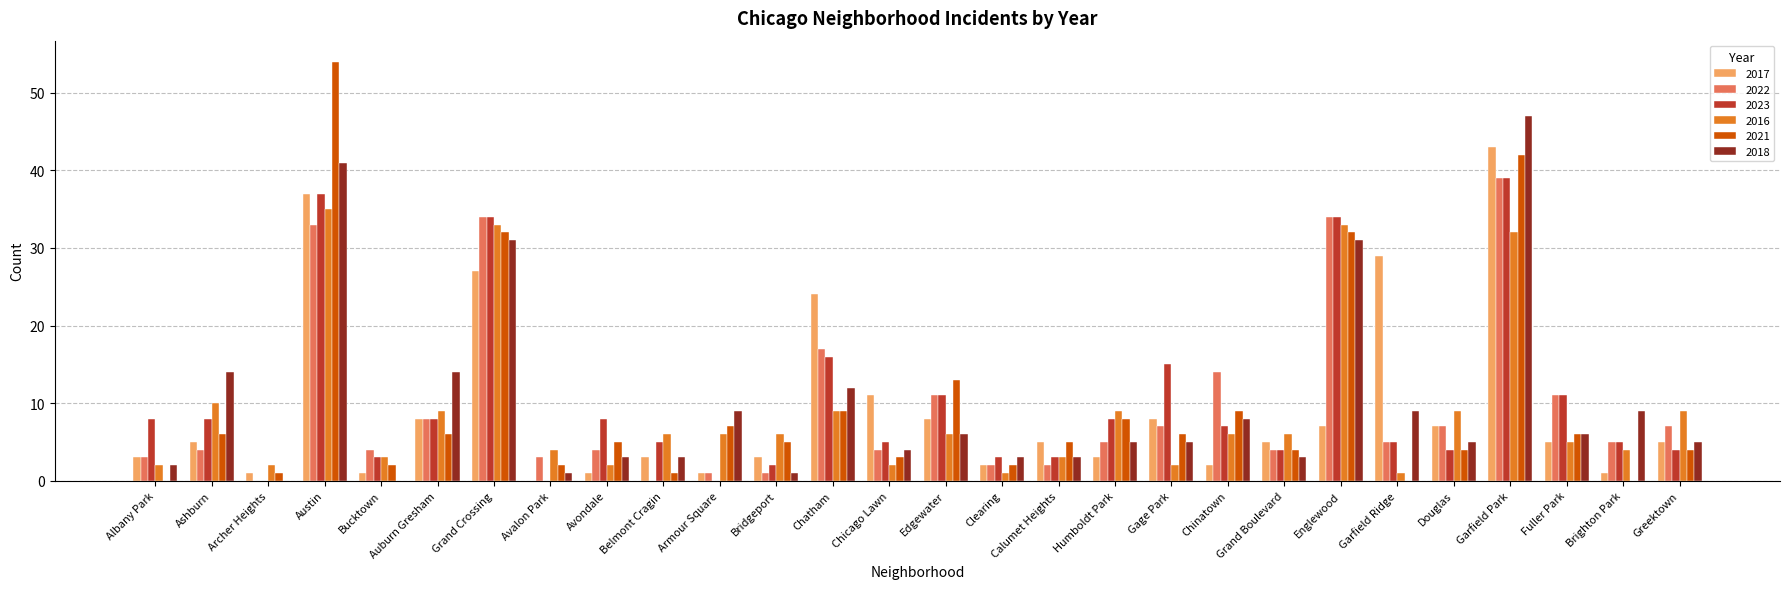

What is the sum of all 2023 values?

287